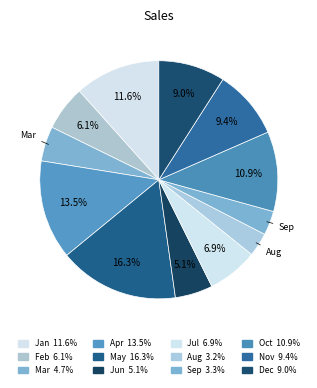

Which slice is the smallest?

Aug